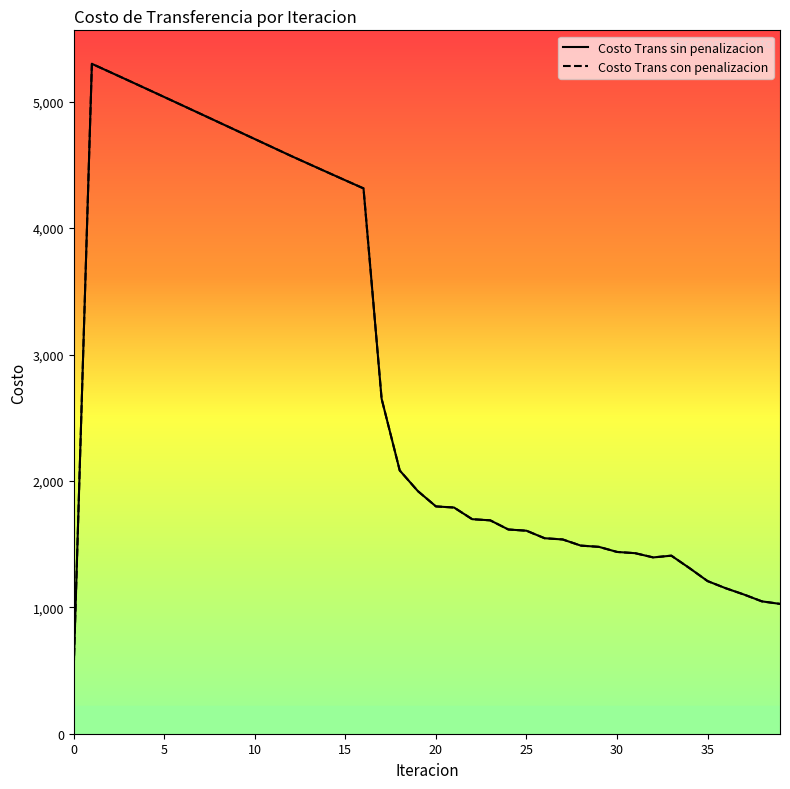

Is this an area chart (filled region under the line)?

No